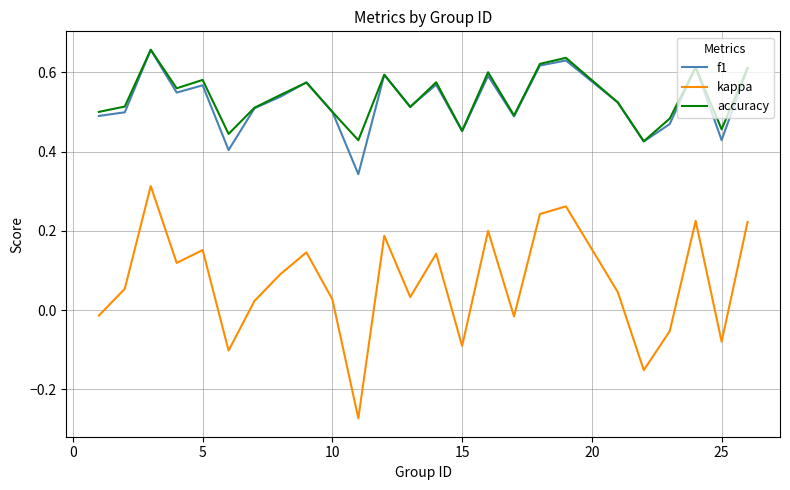

Which series has the largest range (max minus min)?

kappa